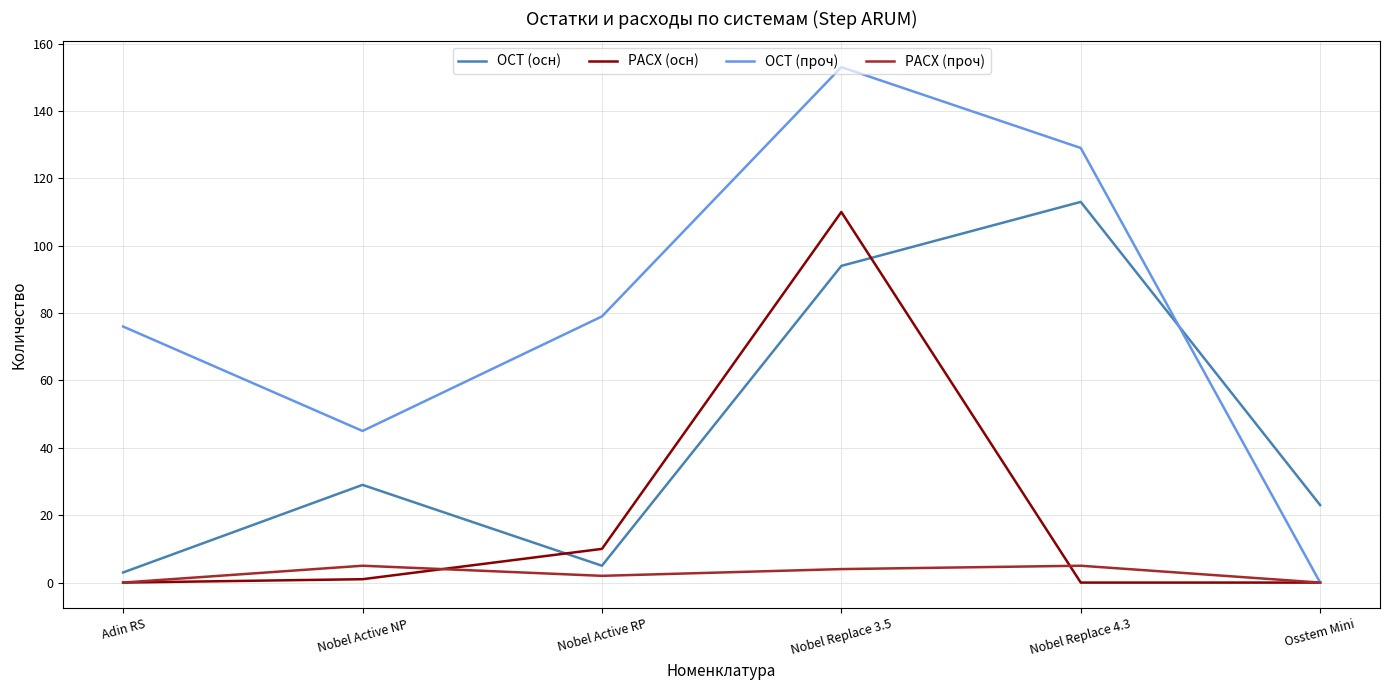

In РАСХ (осн), how many points are higher than both neighbors (excluding endpoints)?

1